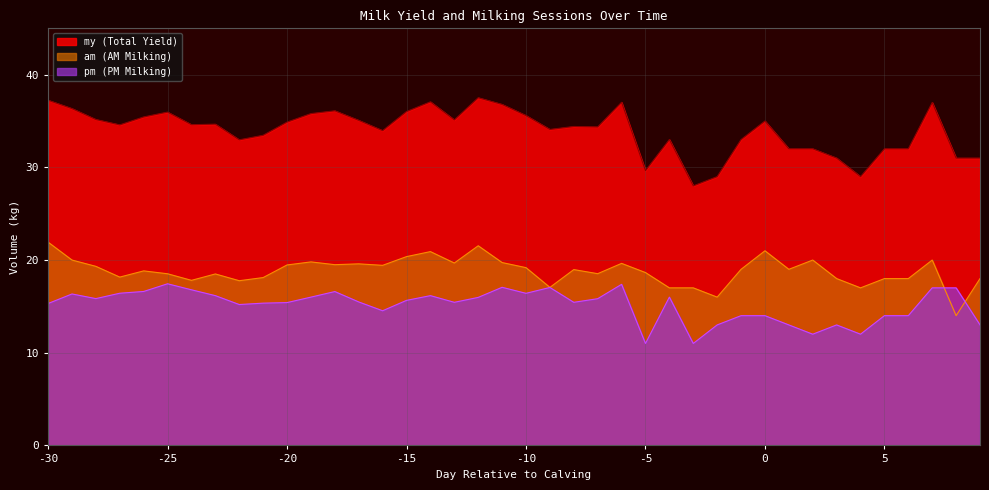

Does the chart display data point markers on the line(s)?

No